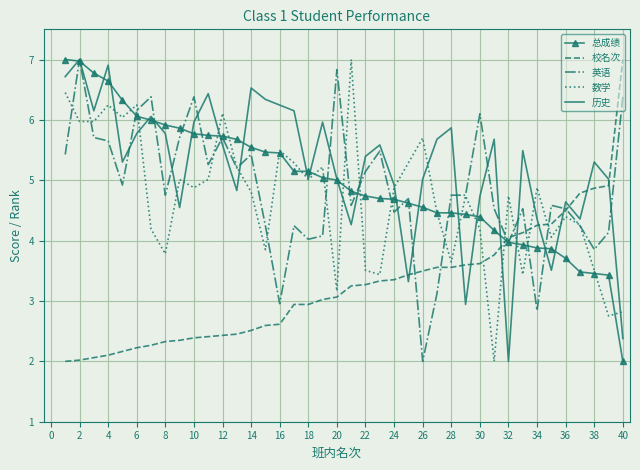

True or false: 历史 has more than 0 interior local peaks.

True